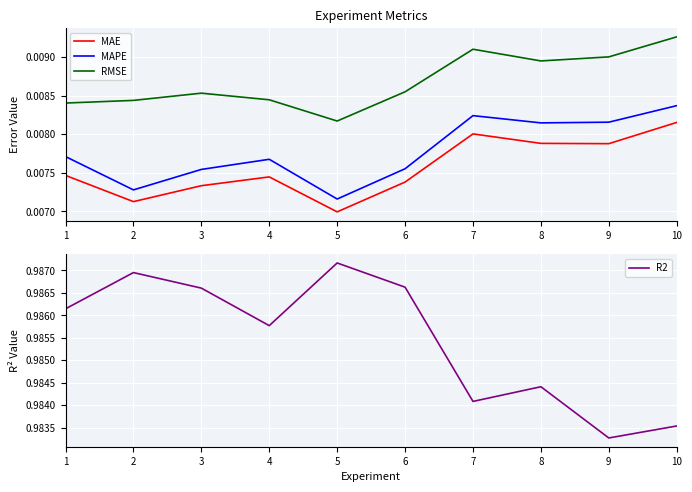

Count the MAE values in the range 0 to 1.

10